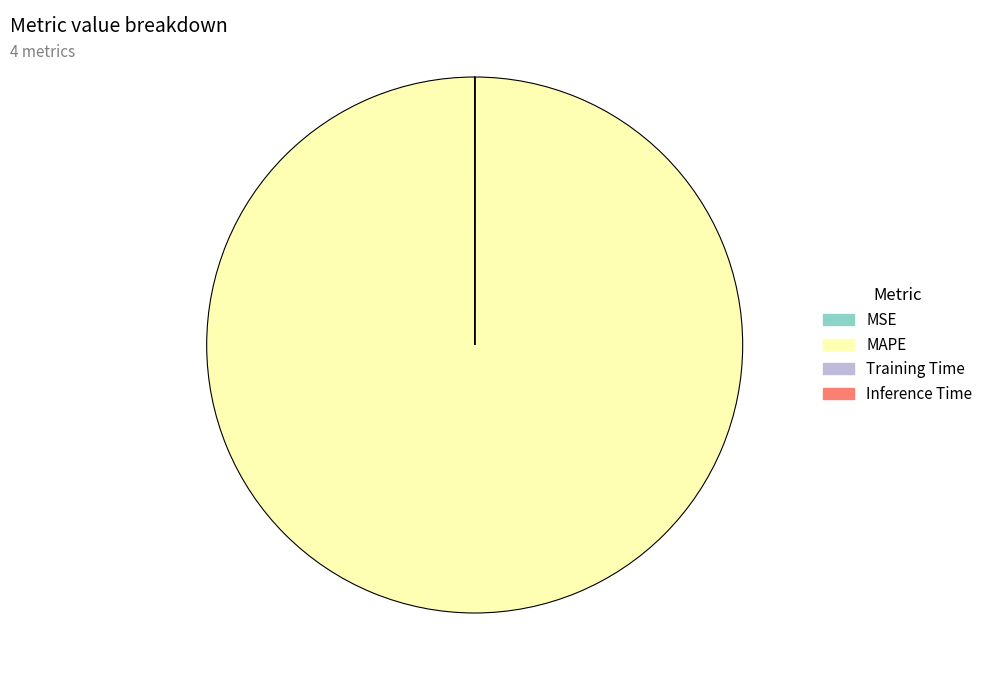

Which slice is the largest?

MAPE